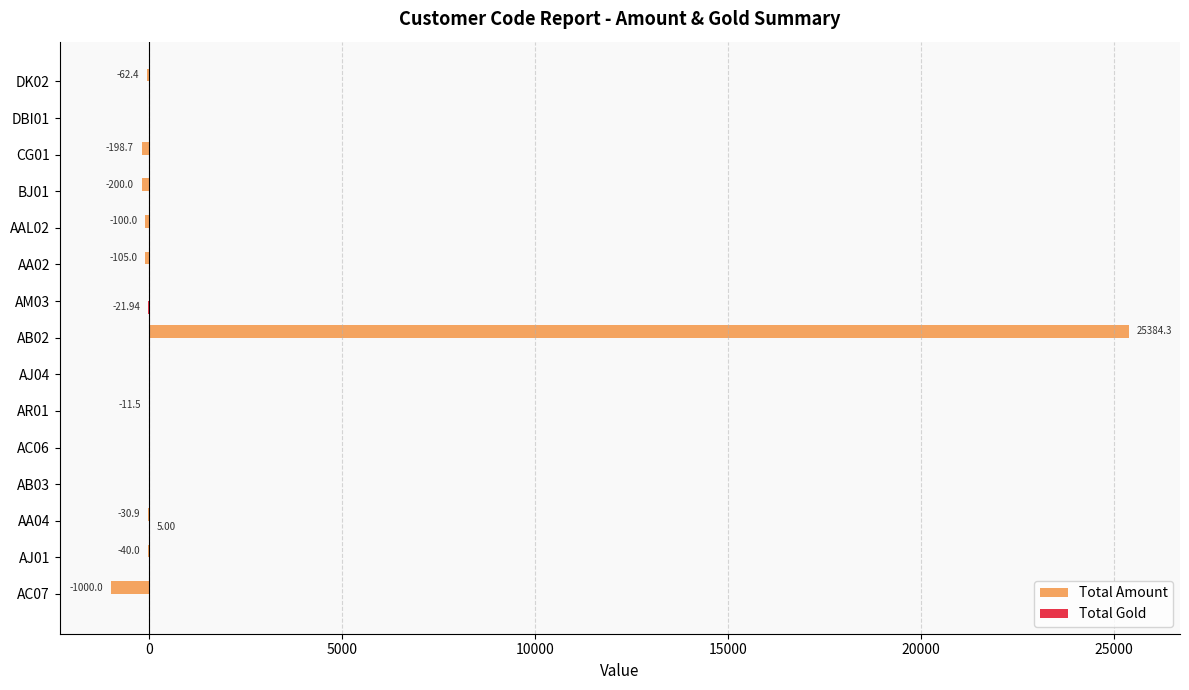

Which series changed the most between AA04 and AB02?

Total Amount